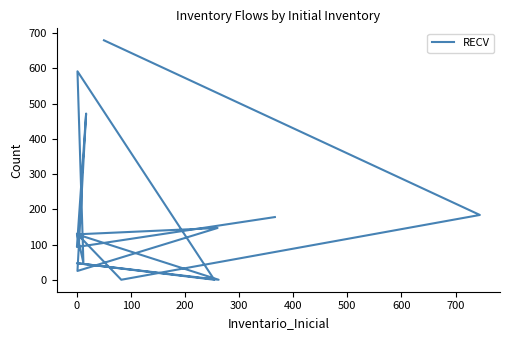

What is the value of the 5th point from the left?

48